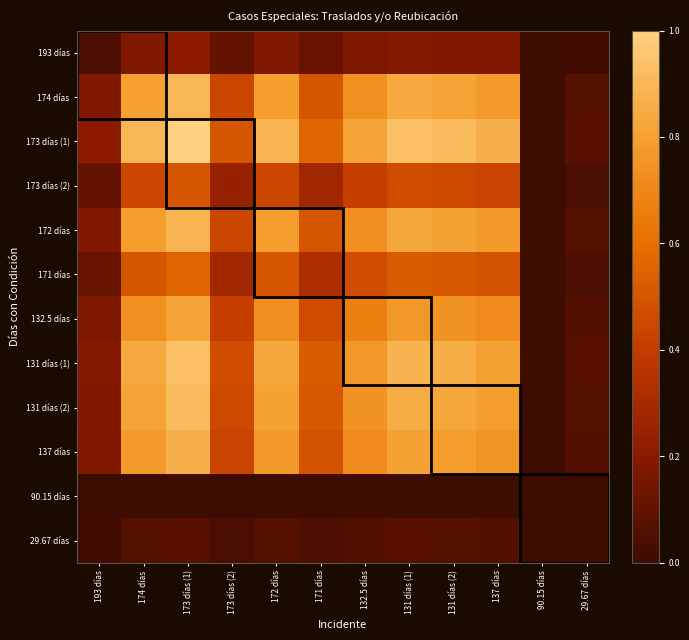

Reading left to right, extract all data points from this chart.

193 días: 193 días=0.0	174 días=0.2	173 días (1)=0.2	173 días (2)=0.1	172 días=0.2	171 días=0.1	132.5 días=0.2	131 días (1)=0.2	131 días (2)=0.2	137 días=0.2	90.15 días=0.0	29.67 días=0.0
174 días: 193 días=0.2	174 días=0.8	173 días (1)=0.9	173 días (2)=0.4	172 días=0.8	171 días=0.5	132.5 días=0.7	131 días (1)=0.8	131 días (2)=0.8	137 días=0.8	90.15 días=0.0	29.67 días=0.1
173 días (1): 193 días=0.2	174 días=0.9	173 días (1)=1.0	173 días (2)=0.5	172 días=0.9	171 días=0.6	132.5 días=0.8	131 días (1)=0.9	131 días (2)=0.9	137 días=0.9	90.15 días=0.0	29.67 días=0.1
173 días (2): 193 días=0.1	174 días=0.4	173 días (1)=0.5	173 días (2)=0.2	172 días=0.4	171 días=0.3	132.5 días=0.4	131 días (1)=0.5	131 días (2)=0.5	137 días=0.4	90.15 días=0.0	29.67 días=0.0
172 días: 193 días=0.2	174 días=0.8	173 días (1)=0.9	173 días (2)=0.4	172 días=0.8	171 días=0.5	132.5 días=0.7	131 días (1)=0.8	131 días (2)=0.8	137 días=0.8	90.15 días=0.0	29.67 días=0.1
171 días: 193 días=0.1	174 días=0.5	173 días (1)=0.6	173 días (2)=0.3	172 días=0.5	171 días=0.3	132.5 días=0.5	131 días (1)=0.5	131 días (2)=0.5	137 días=0.5	90.15 días=0.0	29.67 días=0.0
132.5 días: 193 días=0.2	174 días=0.7	173 días (1)=0.8	173 días (2)=0.4	172 días=0.7	171 días=0.5	132.5 días=0.7	131 días (1)=0.8	131 días (2)=0.7	137 días=0.7	90.15 días=0.0	29.67 días=0.1
131 días (1): 193 días=0.2	174 días=0.8	173 días (1)=0.9	173 días (2)=0.5	172 días=0.8	171 días=0.5	132.5 días=0.8	131 días (1)=0.9	131 días (2)=0.9	137 días=0.8	90.15 días=0.0	29.67 días=0.1
131 días (2): 193 días=0.2	174 días=0.8	173 días (1)=0.9	173 días (2)=0.5	172 días=0.8	171 días=0.5	132.5 días=0.7	131 días (1)=0.9	131 días (2)=0.8	137 días=0.8	90.15 días=0.0	29.67 días=0.1
137 días: 193 días=0.2	174 días=0.8	173 días (1)=0.9	173 días (2)=0.4	172 días=0.8	171 días=0.5	132.5 días=0.7	131 días (1)=0.8	131 días (2)=0.8	137 días=0.8	90.15 días=0.0	29.67 días=0.1
90.15 días: 193 días=0.0	174 días=0.0	173 días (1)=0.0	173 días (2)=0.0	172 días=0.0	171 días=0.0	132.5 días=0.0	131 días (1)=0.0	131 días (2)=0.0	137 días=0.0	90.15 días=0.0	29.67 días=0.0
29.67 días: 193 días=0.0	174 días=0.1	173 días (1)=0.1	173 días (2)=0.0	172 días=0.1	171 días=0.0	132.5 días=0.1	131 días (1)=0.1	131 días (2)=0.1	137 días=0.1	90.15 días=0.0	29.67 días=0.0